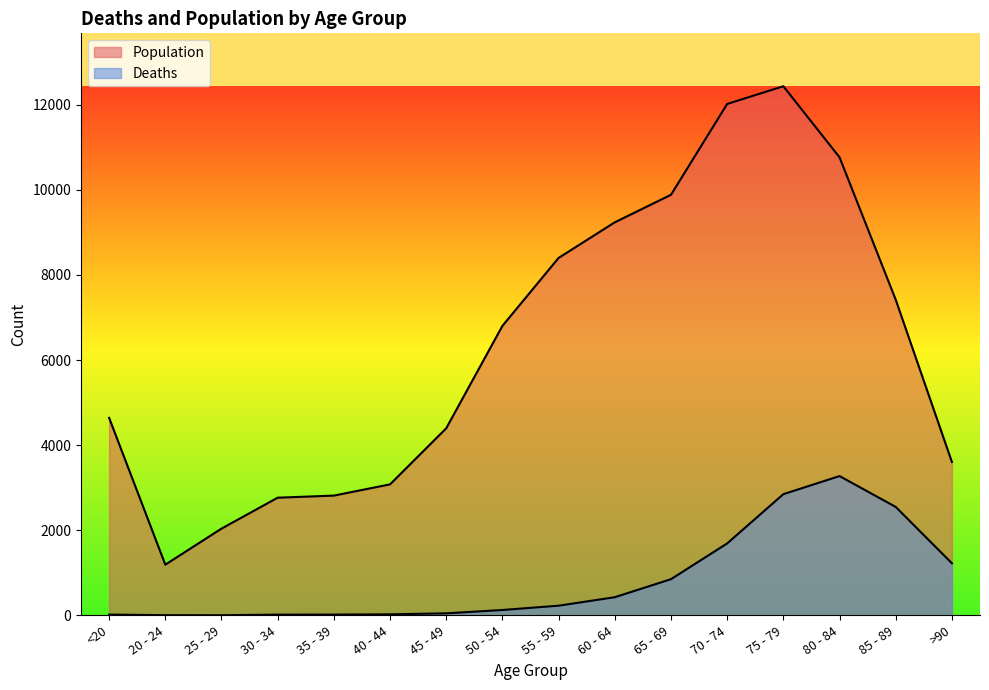

Reading left to right, what are all the values shown in this chart?

Deaths: <20=18	20 - 24=4	25 - 29=3	30 - 34=17	35 - 39=18	40 - 44=24	45 - 49=47	50 - 54=126	55 - 59=227	60 - 64=426	65 - 69=850	70 - 74=1690	75 - 79=2848	80 - 84=3273	85 - 89=2548	>90=1224
Population: <20=4641	20 - 24=1191	25 - 29=2038	30 - 34=2765	35 - 39=2814	40 - 44=3078	45 - 49=4396	50 - 54=6803	55 - 59=8400	60 - 64=9236	65 - 69=9883	70 - 74=12018	75 - 79=12434	80 - 84=10764	85 - 89=7417	>90=3604